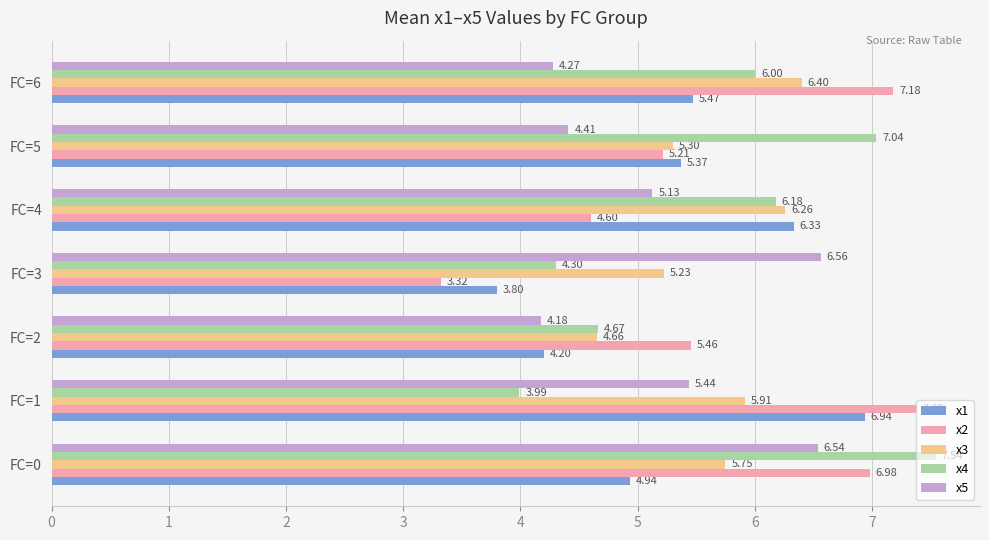

What is the difference between the second highest and minimum values in the x1 series?

2.5